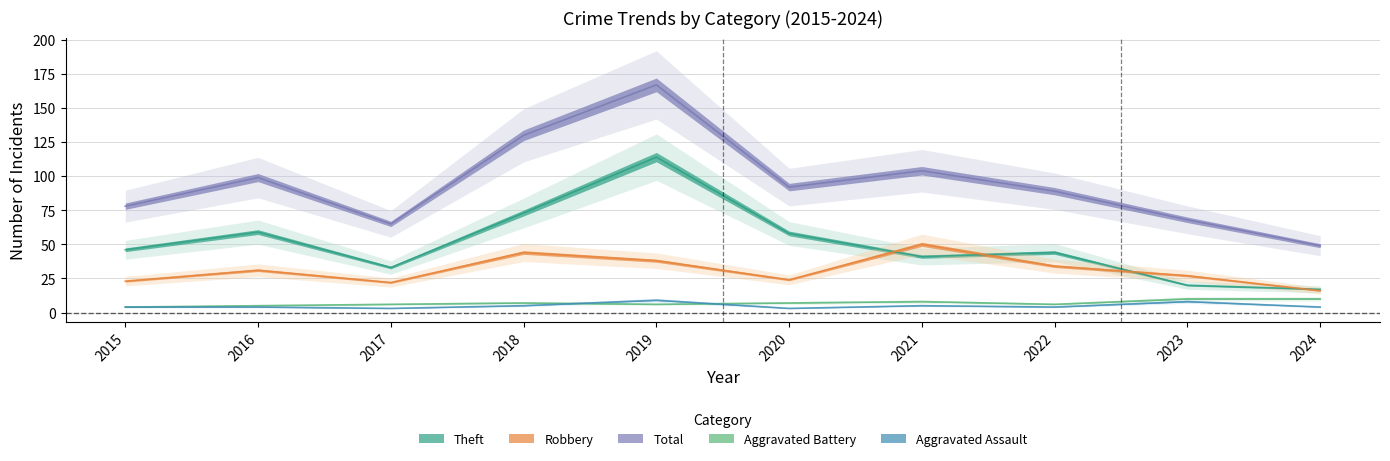

True or false: Total has a value of 65 at 2017.

True